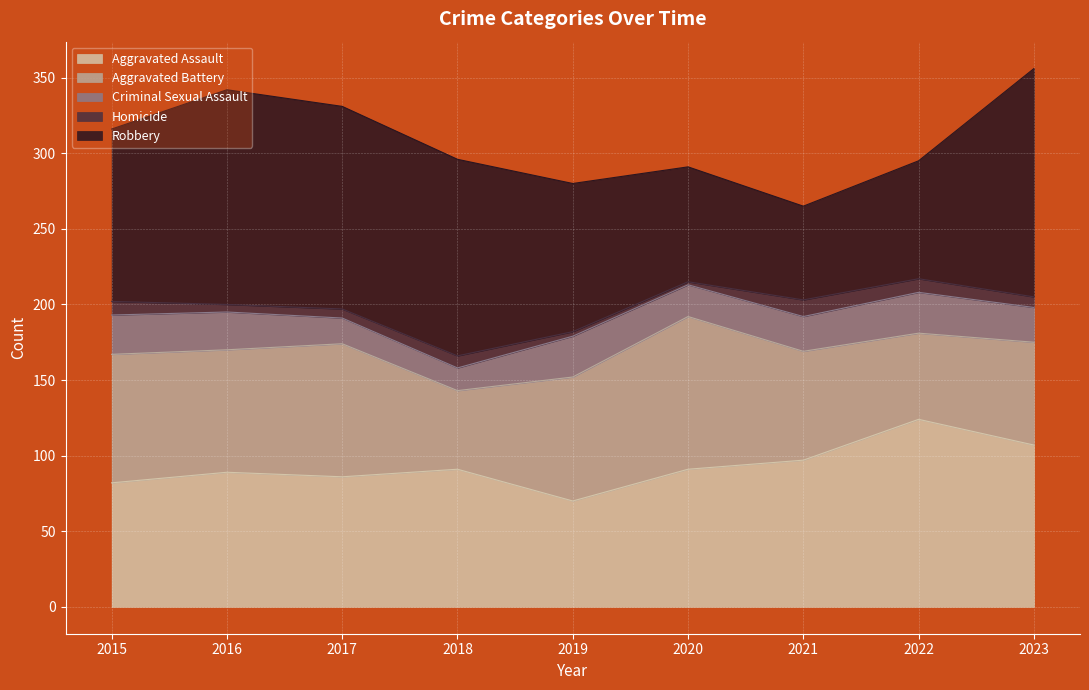

Which series has the largest total across all categories?

Robbery